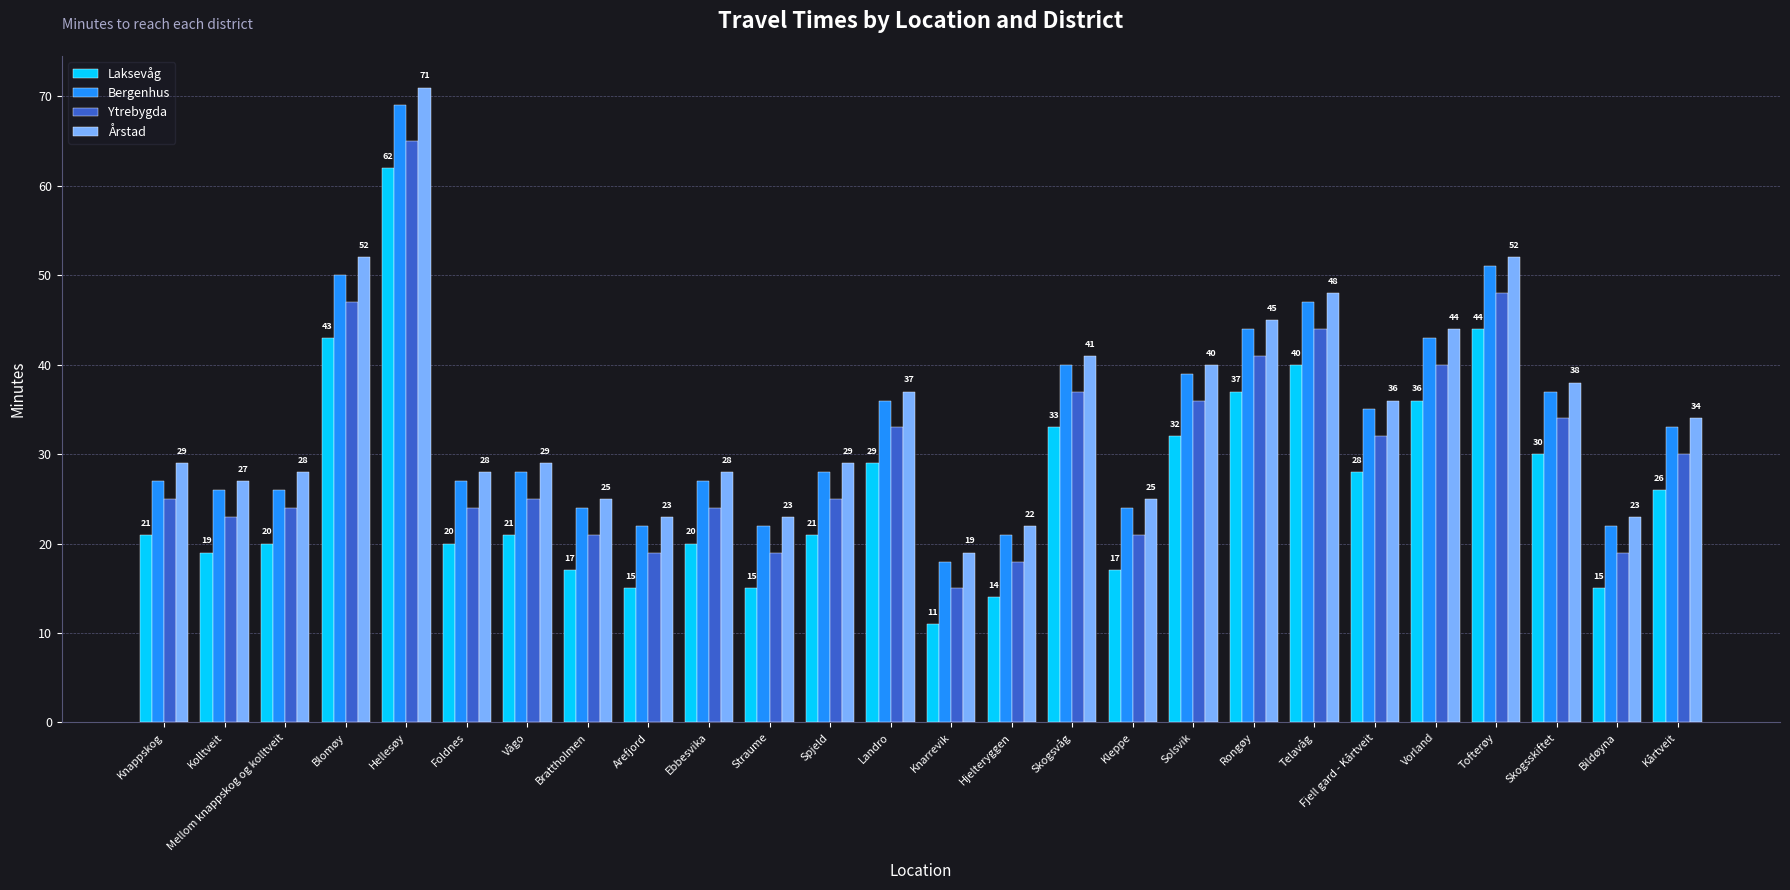

What are all the series names shown in the legend?

Laksevåg, Bergenhus, Ytrebygda, Årstad